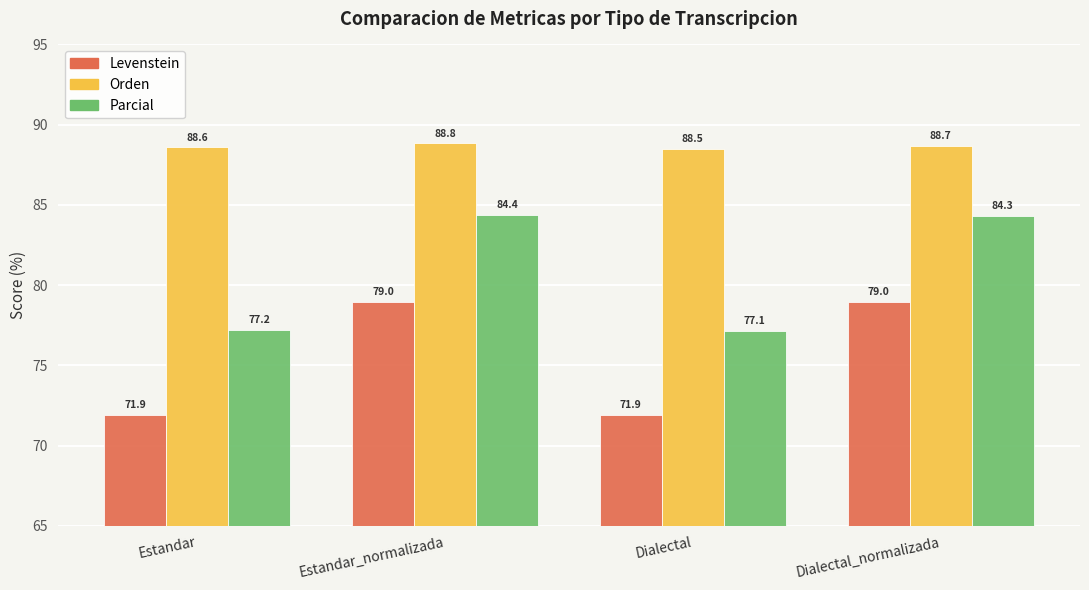

What is the sum of all Orden values?

354.6